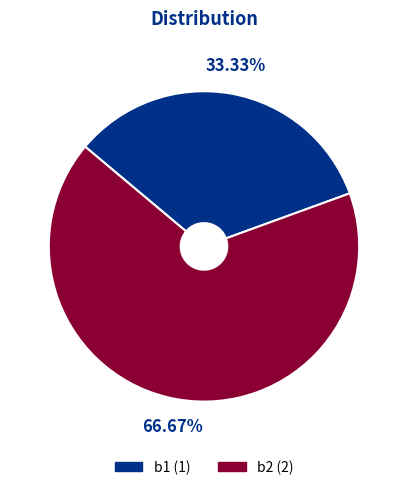

What is the smallest slice in the pie chart?

b1